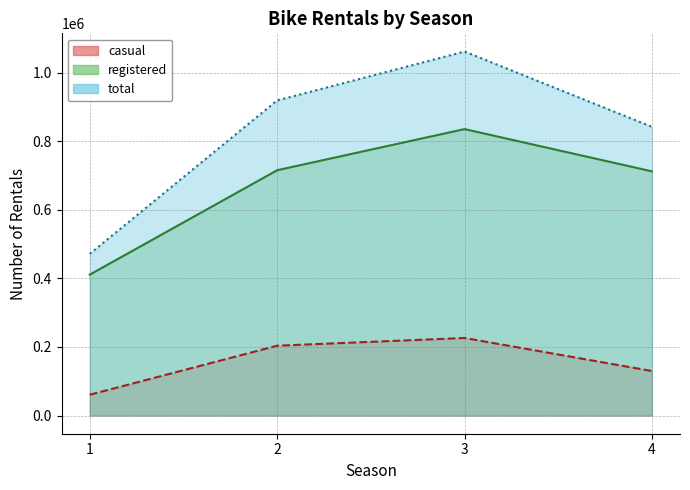

Reading left to right, what are all the values shown in this chart?

casual: 60622	203522	226091	129782
registered: 410726	715067	835038	711831
total: 471348	918589	1061129	841613